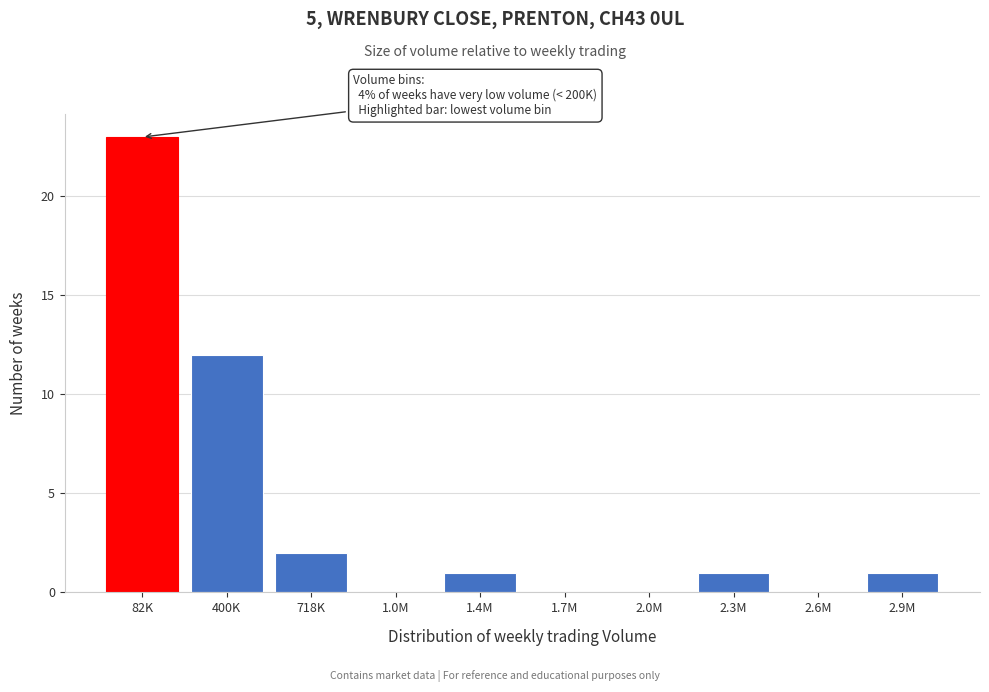

Reading left to right, transcribe all the data shown in this chart.

82K=23	400K=12	718K=2	1.0M=0	1.4M=1	1.7M=0	2.0M=0	2.3M=1	2.6M=0	2.9M=1